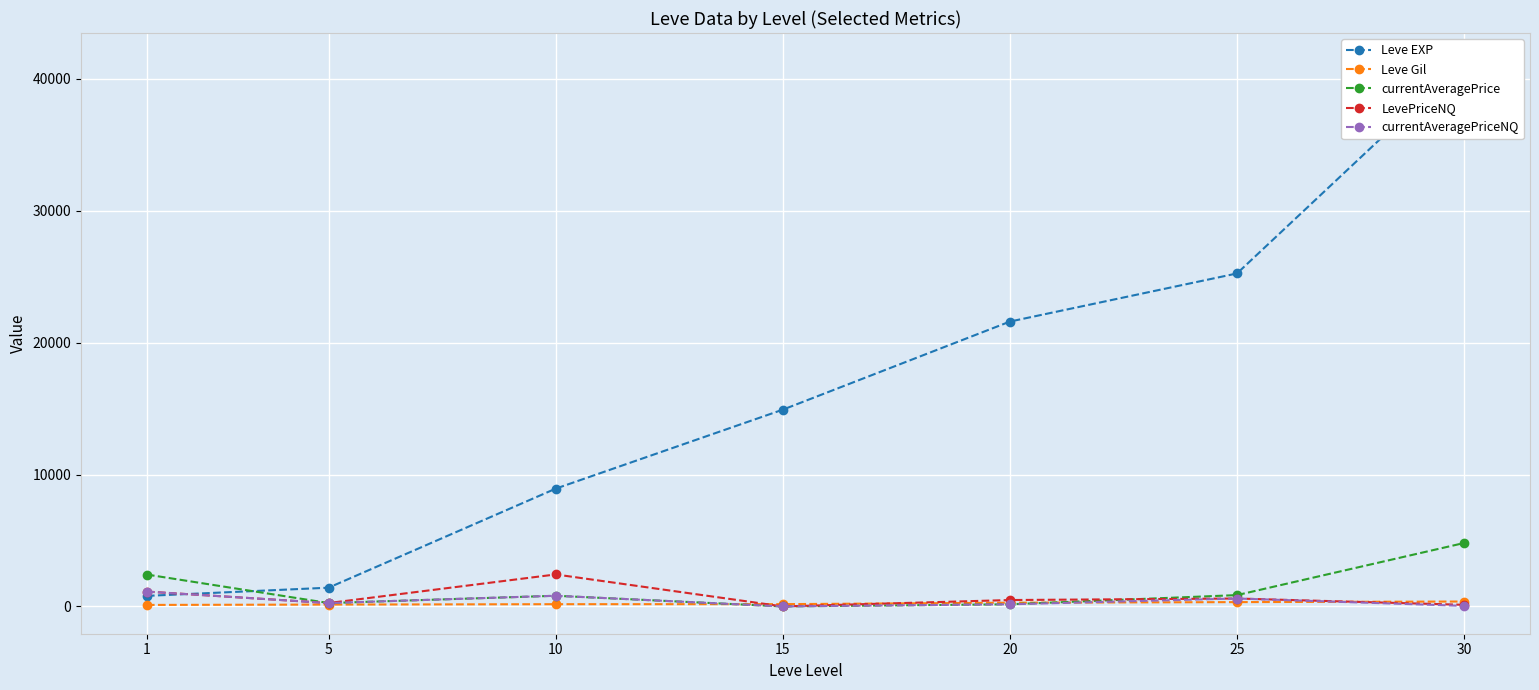

What is the greatest value displayed?

41410.0